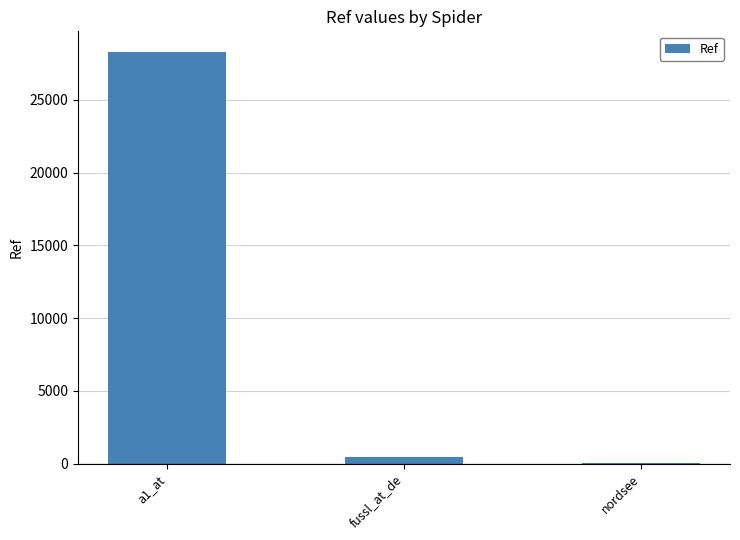

Is it true that the value at nordsee is 58?

True